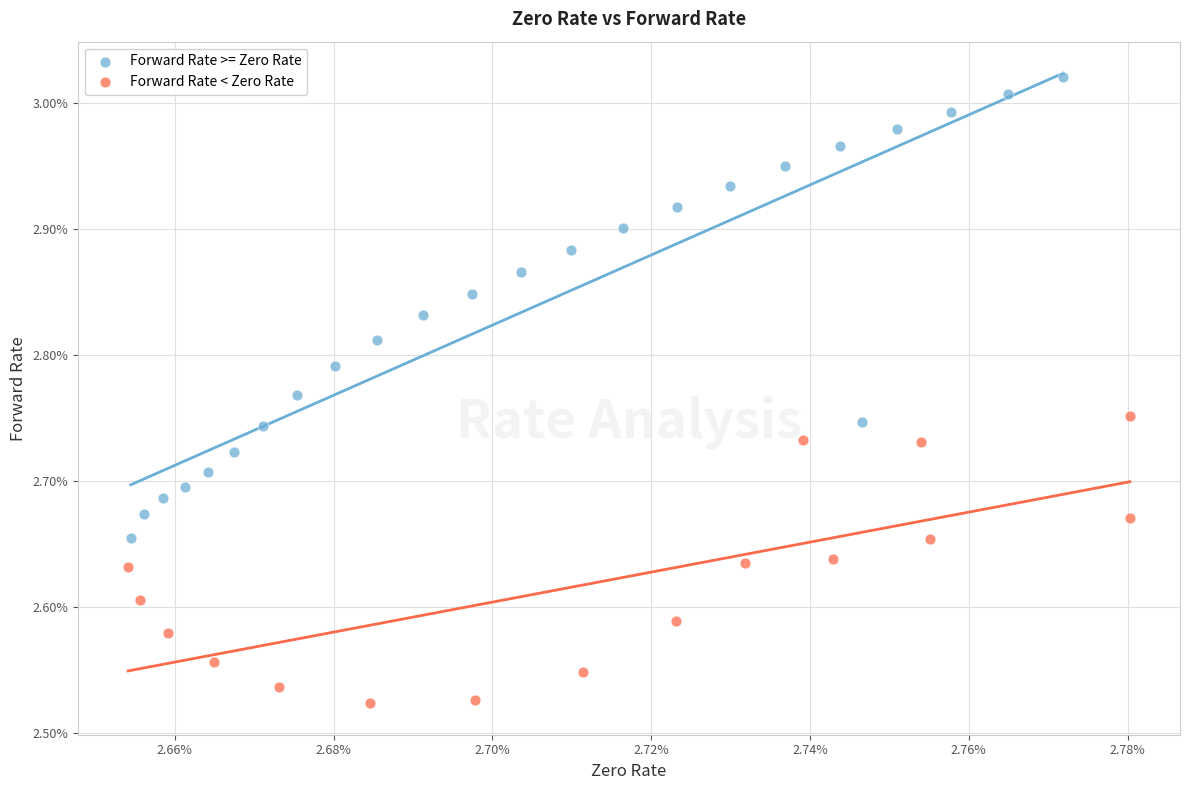

Which series contains the highest Y value?

Forward Rate >= Zero Rate